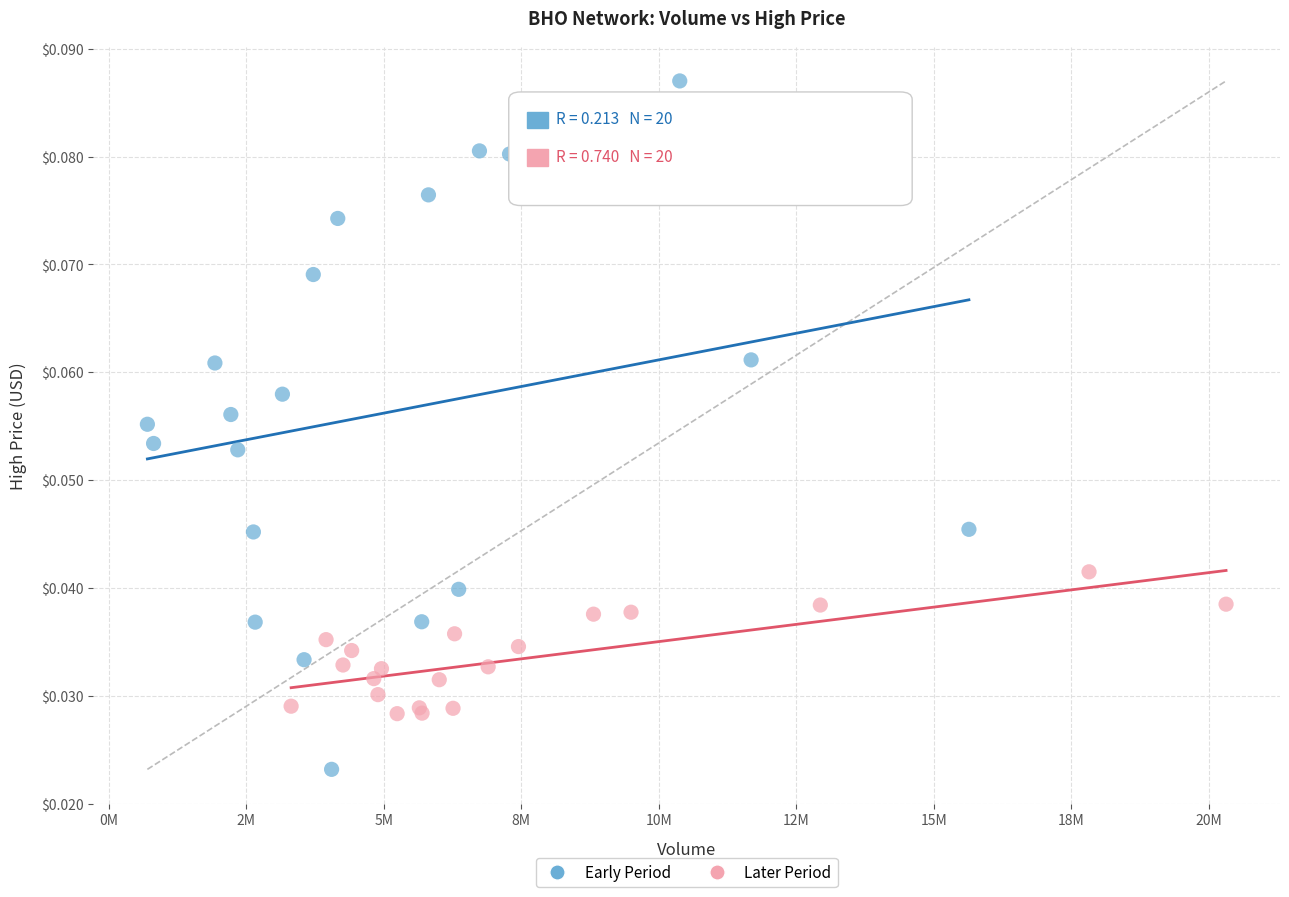

Which series contains the lowest Y value?

Early Period